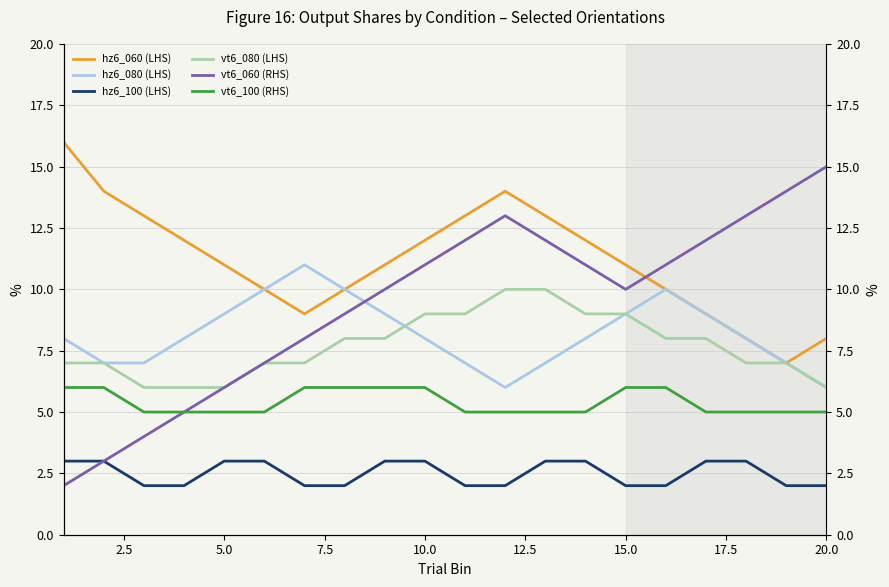

What is the difference between the second highest and second lowest values in the hz6_100 (LHS) series?

1